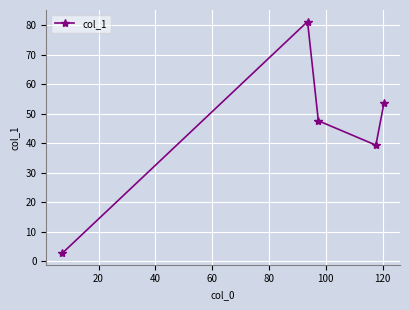

What is the sum of all values?

224.4